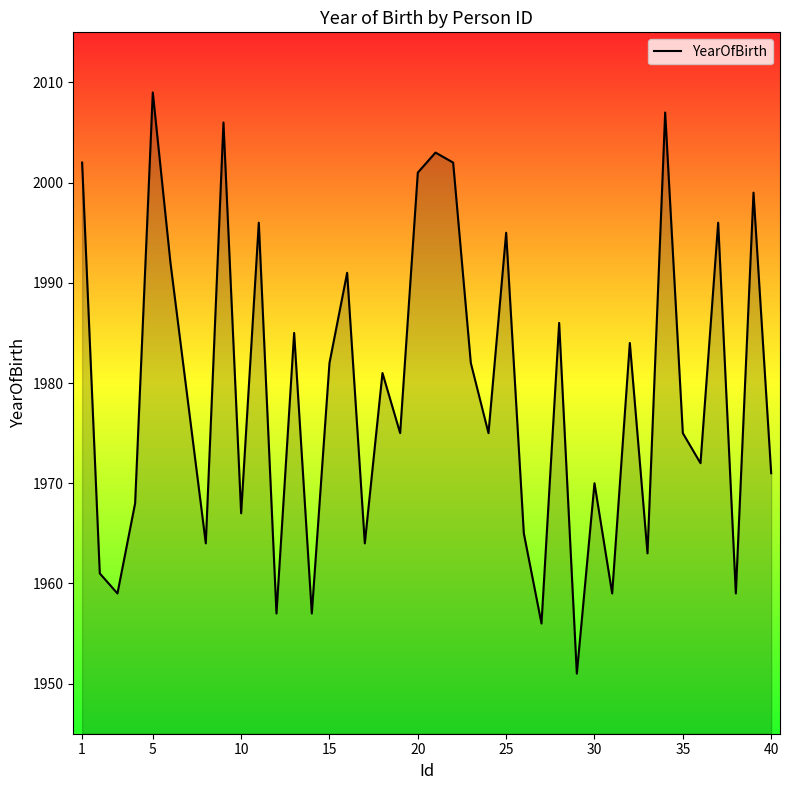

What is the minimum value shown in the chart?

1951